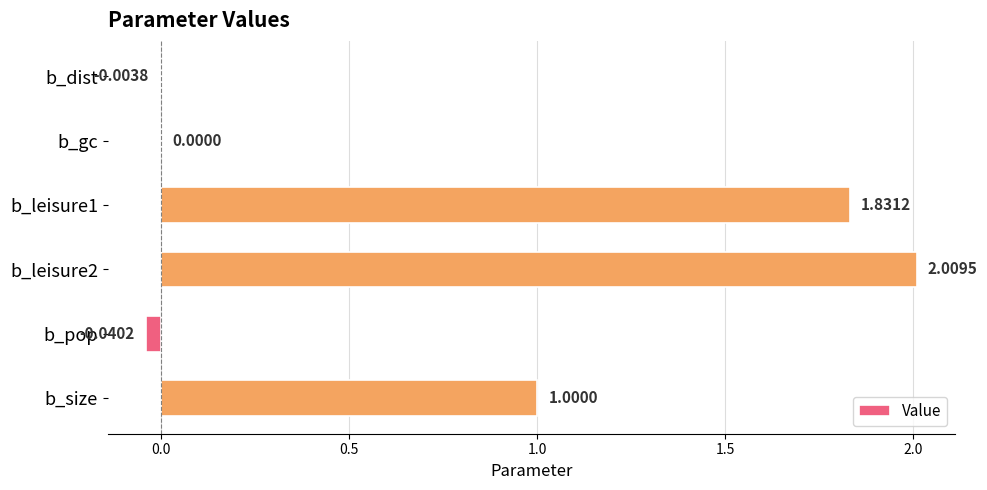

What is the sum of all values?

4.8